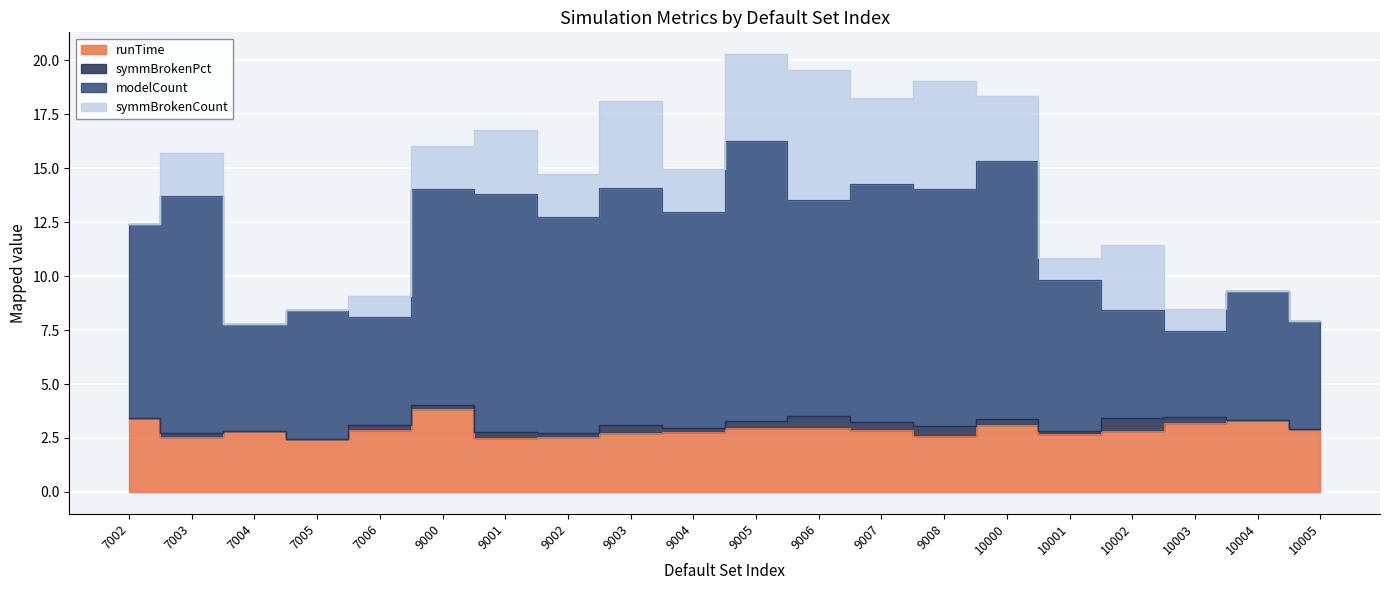

What is the value of the runTime point at the 1st from the left?

3.4